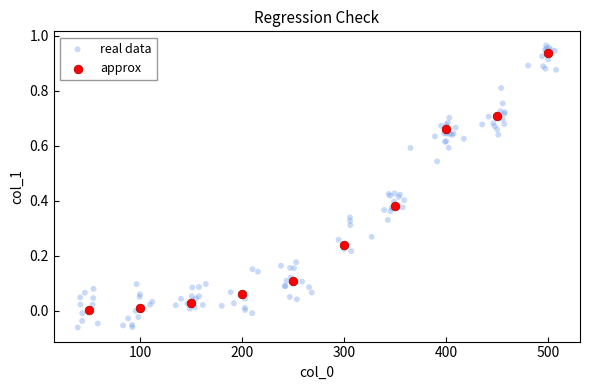

Which series has the widest spread of Y values?

real data